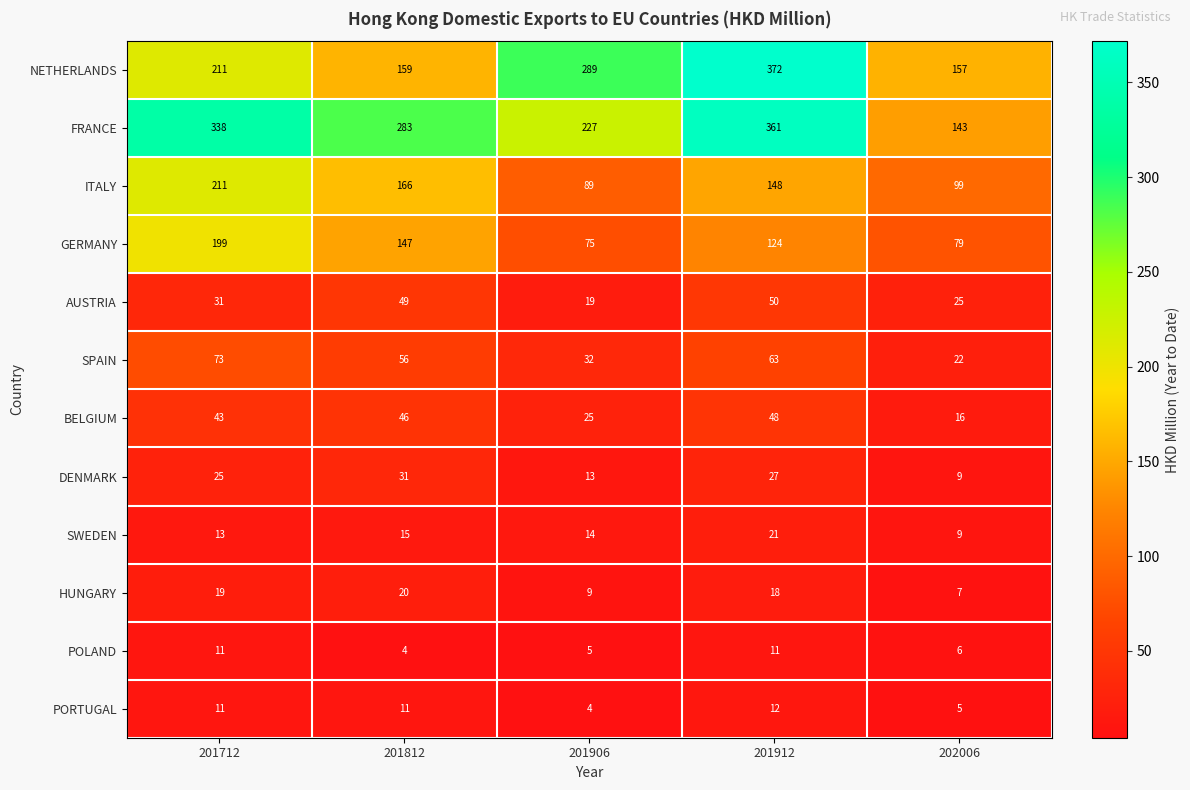

What is the minimum value shown in the chart?

4